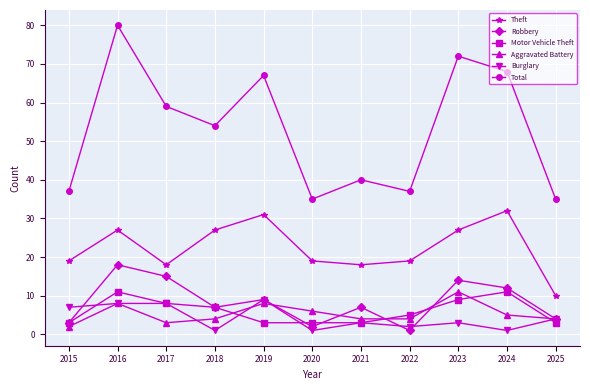

What is the difference between the Motor Vehicle Theft values at 2021 and 2022?

2